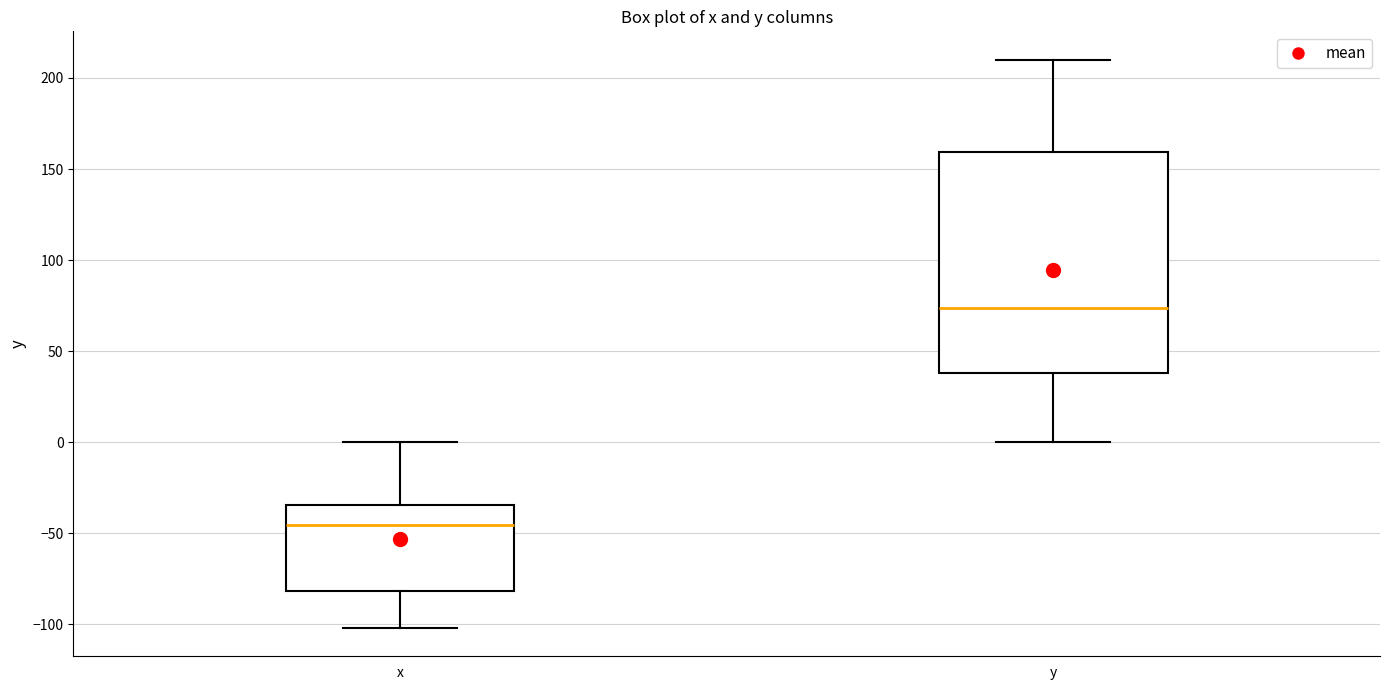

Which box has the lowest median line?

x